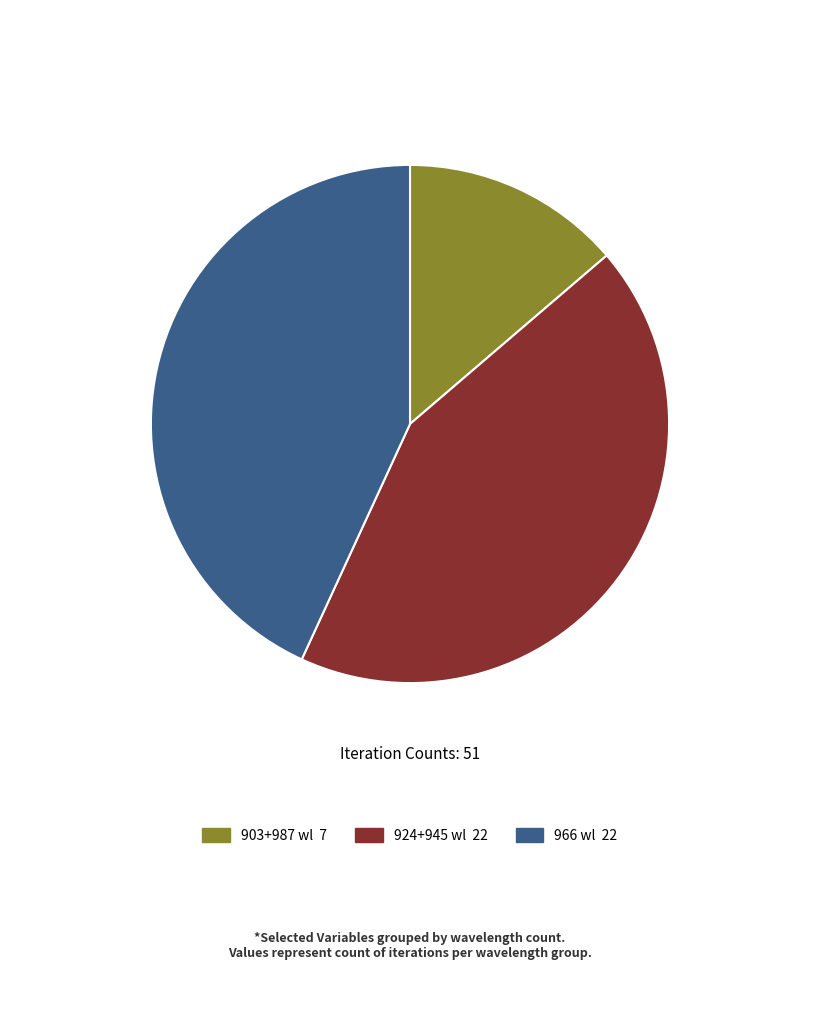

Does any single category account for the majority?

No